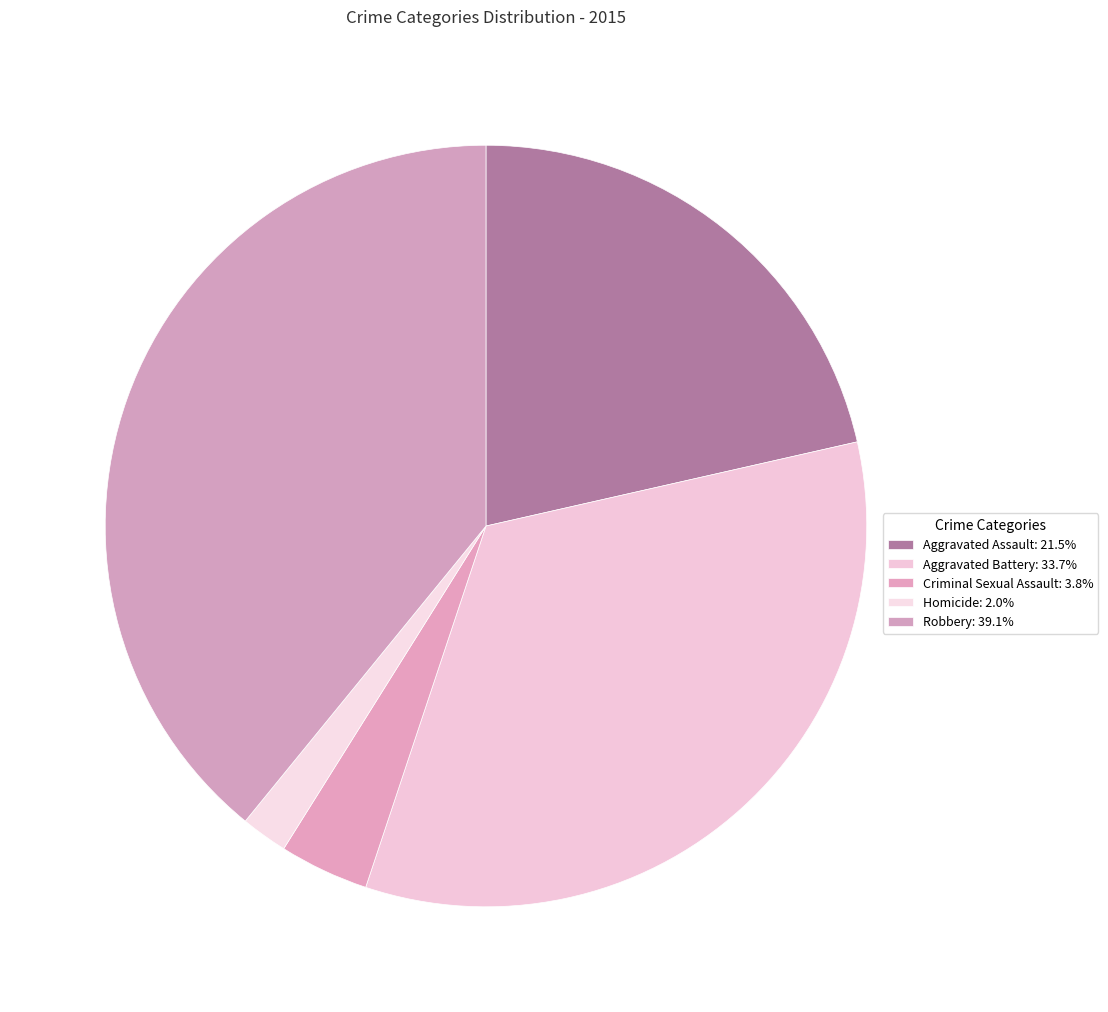

How many segments does this pie chart have?

5